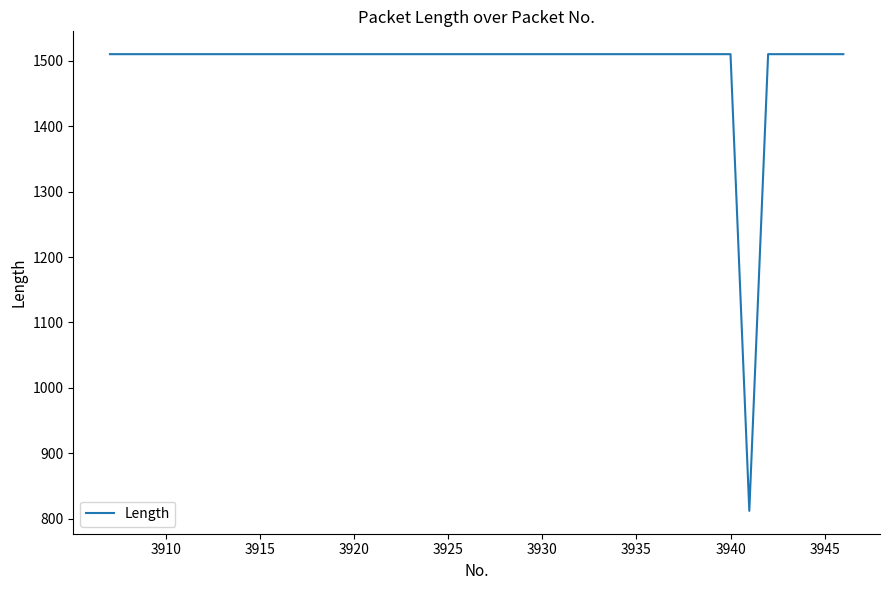

Does the chart display data point markers on the line(s)?

No